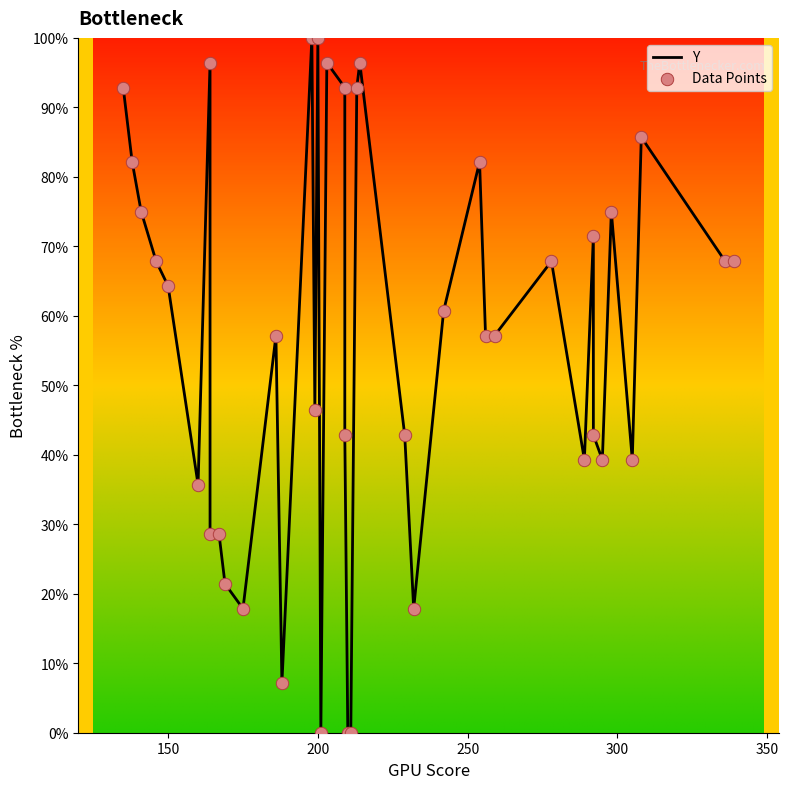

Which series has the largest Y range (max minus min)?

Y